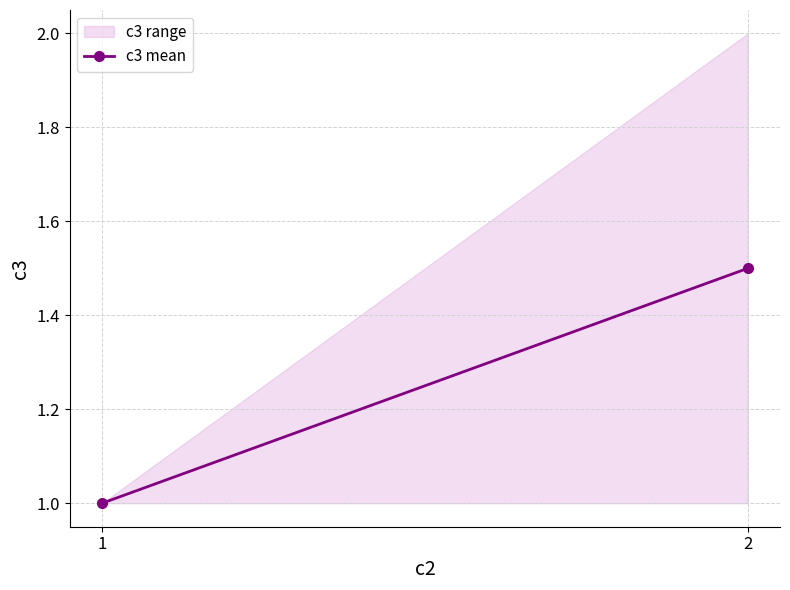

True or false: the data shows 1.5 at 2.

True